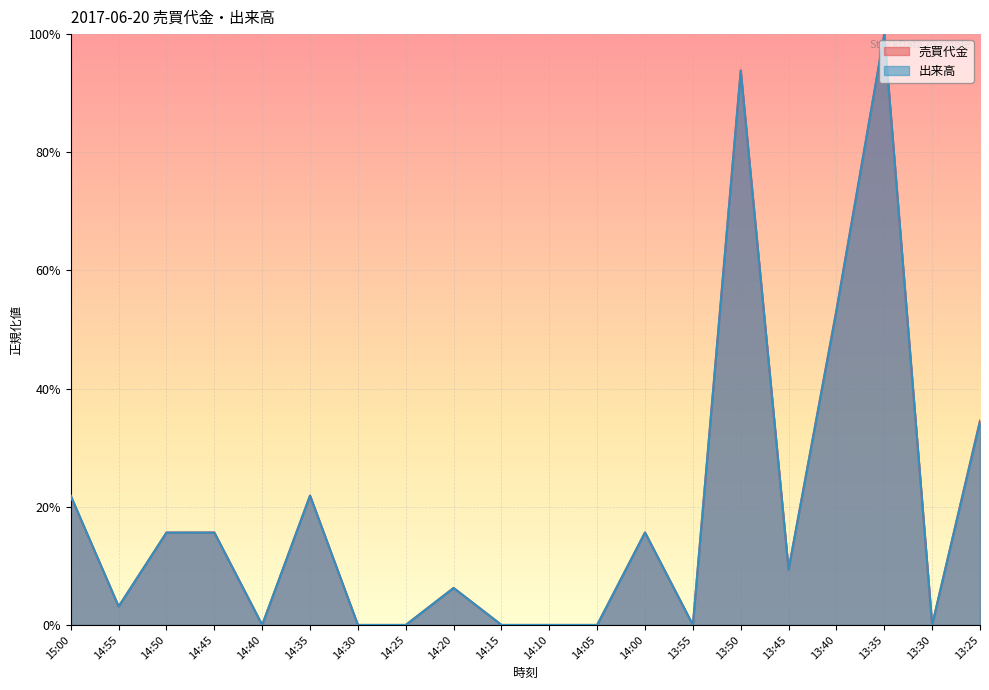

Which series has the largest total across all categories?

売買代金